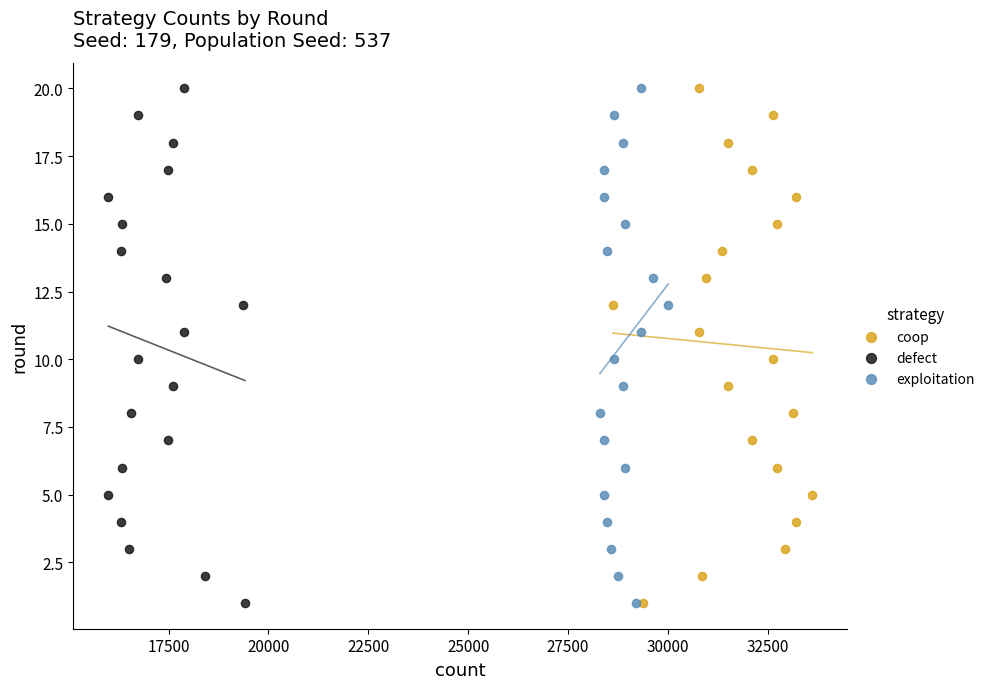

What are all the series names shown in the legend?

coop, defect, exploitation